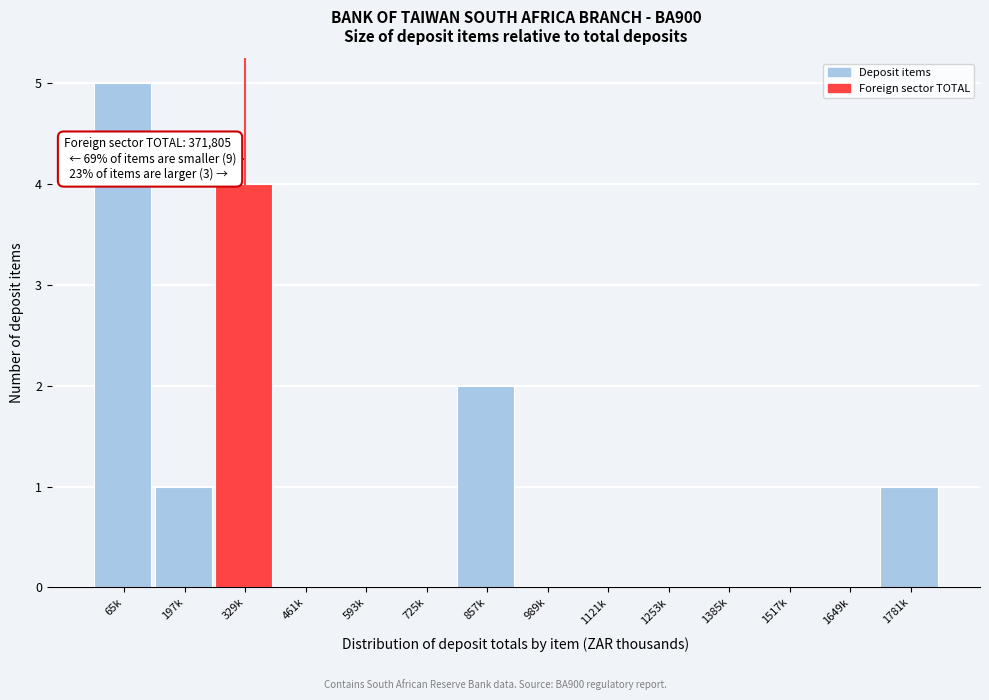

Reading right to left, transcribe all the data shown in this chart.

1781k=1	1649k=0	1517k=0	1385k=0	1253k=0	1121k=0	989k=0	857k=2	725k=0	593k=0	461k=0	329k=4	197k=1	65k=5